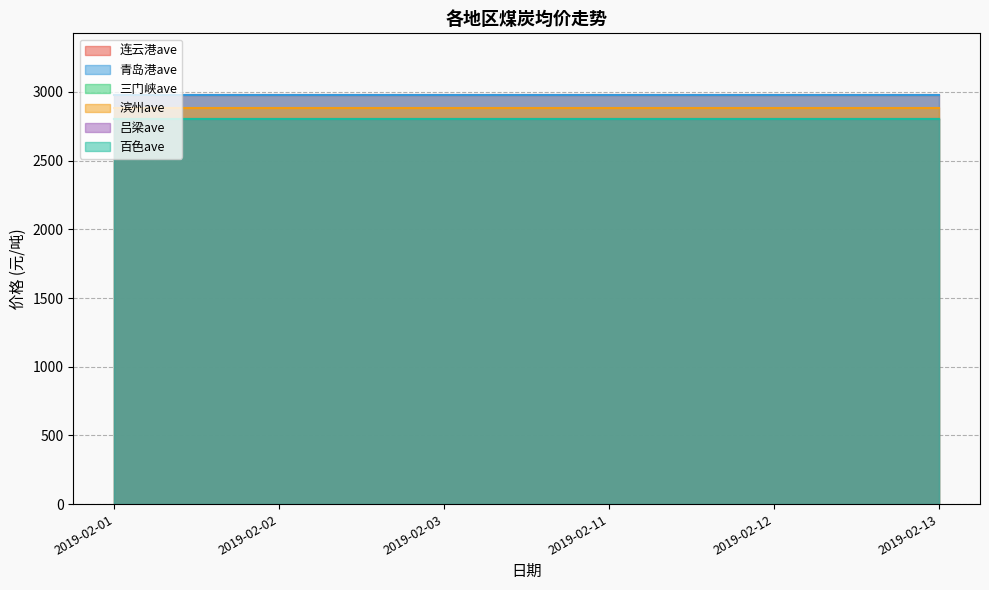

What is the average value of the 滨州ave series?

2880